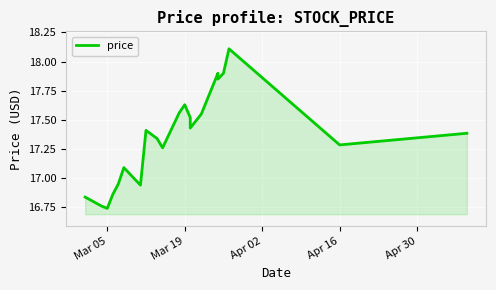

Count the number of categories in the chart.

21